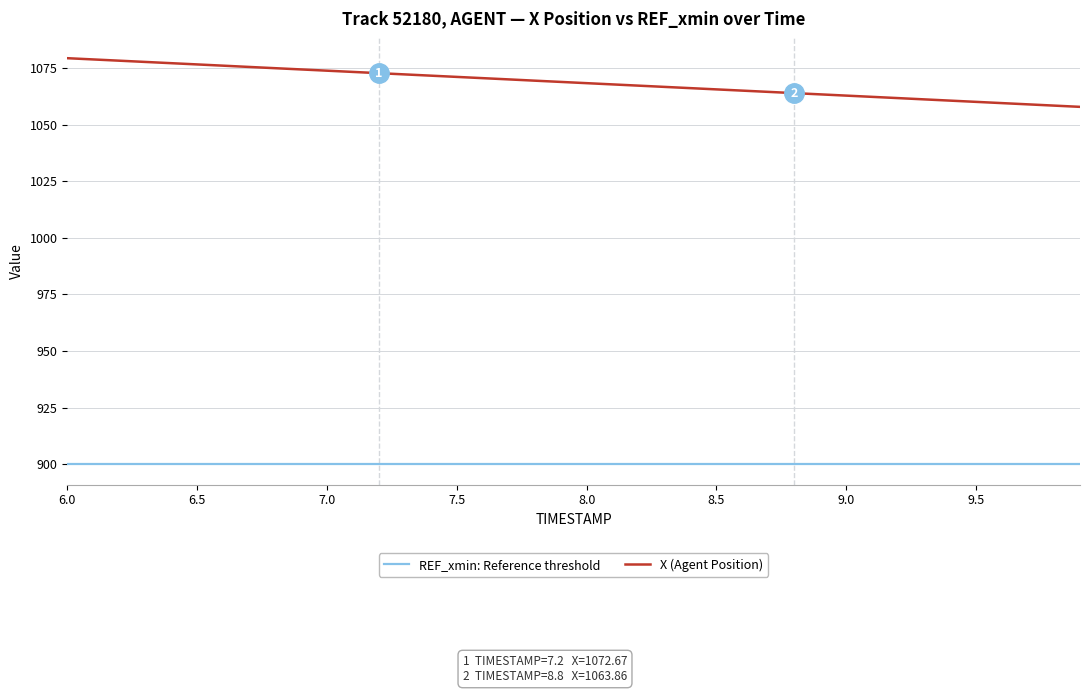

Rank the series by their average value, from highest to lowest.

X (Agent Position), REF_xmin: Reference threshold